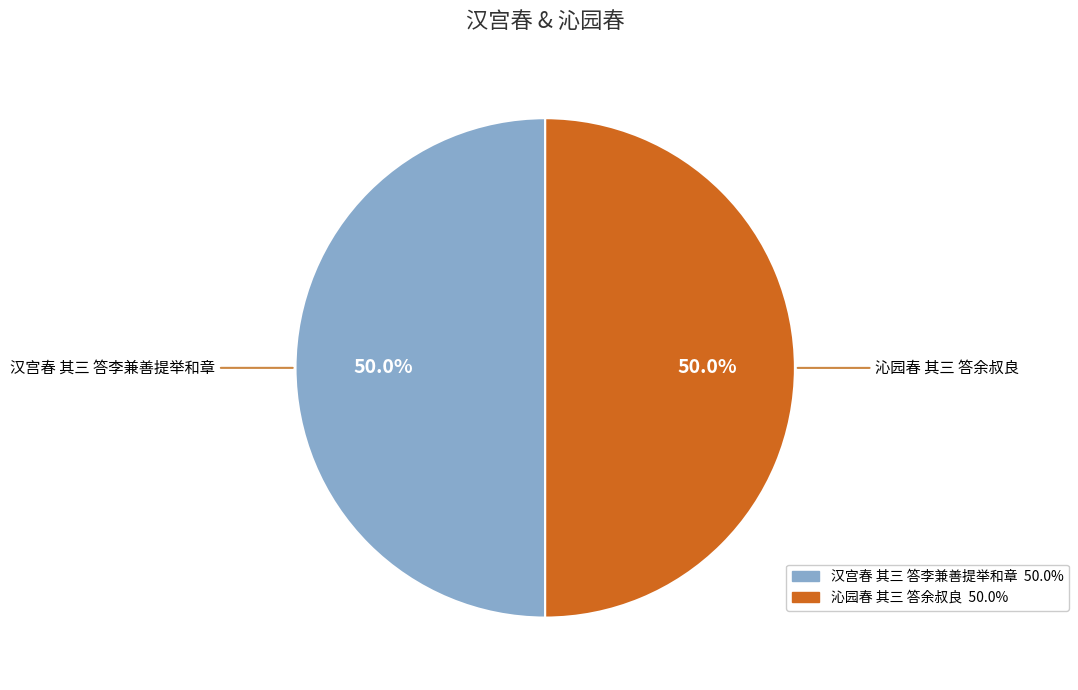

What is the ratio of the value at 沁园春 其三 答余叔良 to the value at 汉宫春 其三 答李兼善提举和章?

1.0